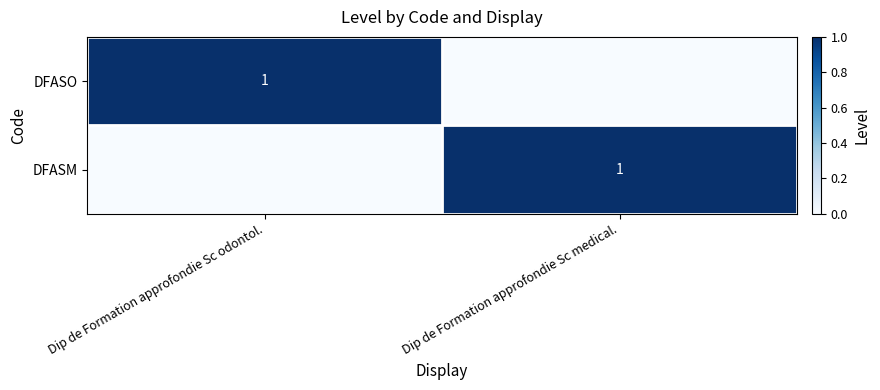

What is the difference between the highest and lowest values at Dip de Formation approfondie Sc odontol.?

1